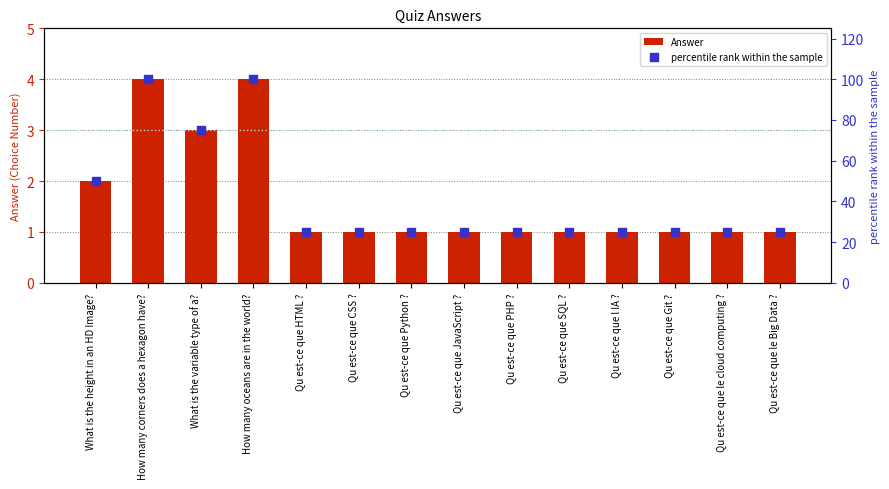

Which series reaches the maximum Y coordinate?

percentile rank within the sample